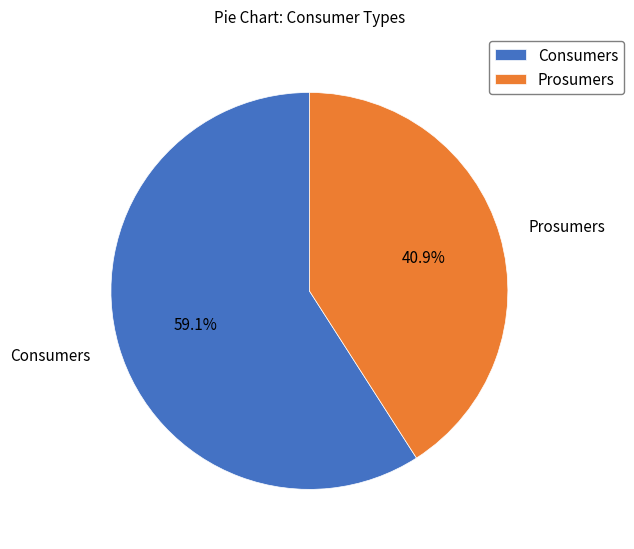

What percentage is the Prosumers slice, to the nearest percent?

41%